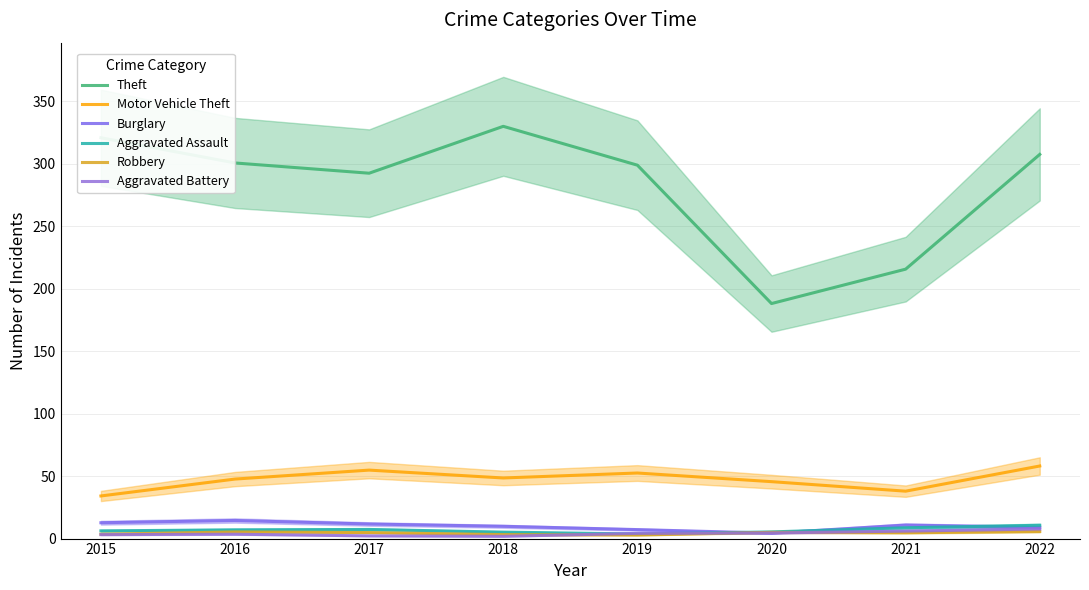

The value of Theft at 2020 is 188.0. True or false?

True